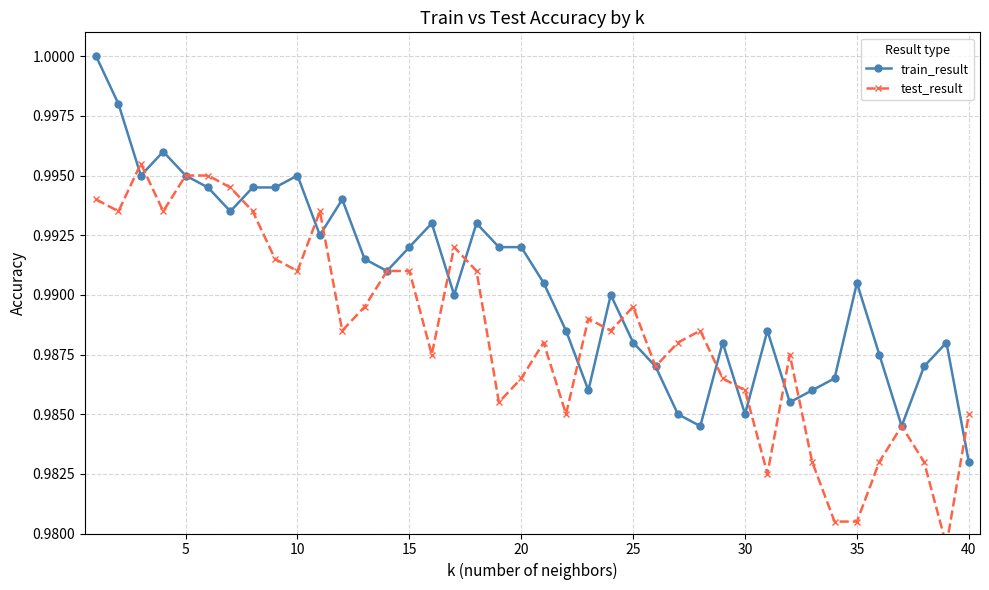

The train_result series shows 0.6 at 30. True or false?

False